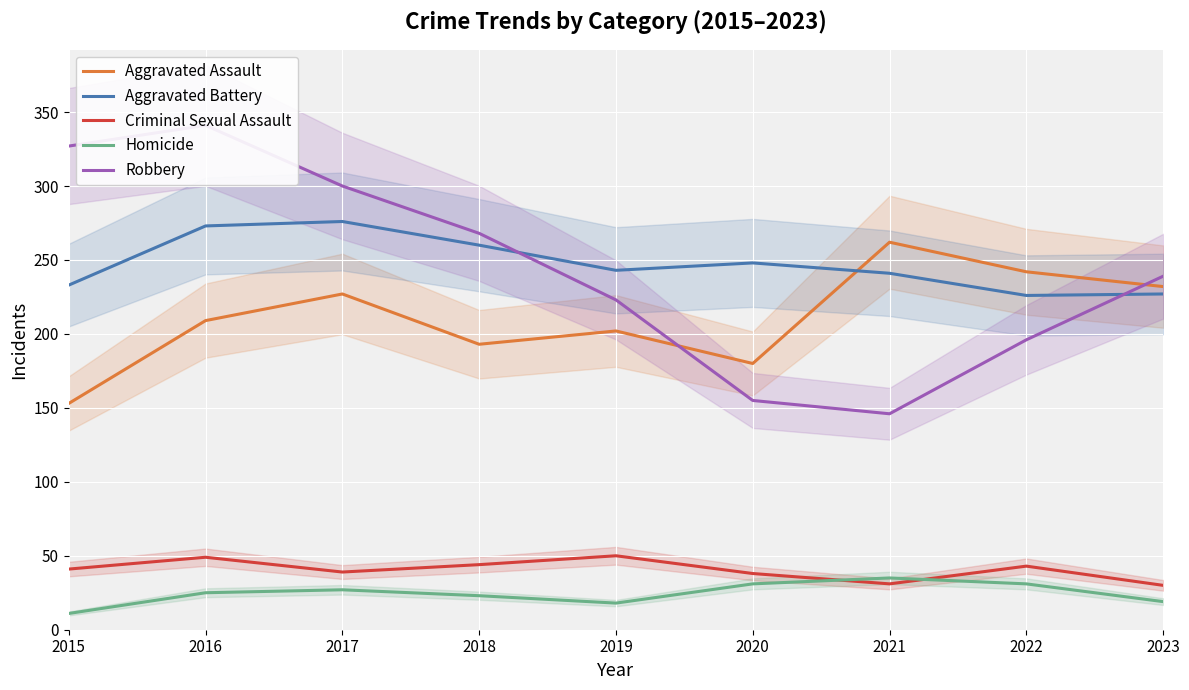

Reading left to right, extract all data points from this chart.

Aggravated Assault: 2015=153	2016=209	2017=227	2018=193	2019=202	2020=180	2021=262	2022=242	2023=232
Aggravated Battery: 2015=233	2016=273	2017=276	2018=260	2019=243	2020=248	2021=241	2022=226	2023=227
Criminal Sexual Assault: 2015=41	2016=49	2017=39	2018=44	2019=50	2020=38	2021=31	2022=43	2023=30
Homicide: 2015=11	2016=25	2017=27	2018=23	2019=18	2020=31	2021=35	2022=31	2023=19
Robbery: 2015=327	2016=341	2017=300	2018=268	2019=223	2020=155	2021=146	2022=196	2023=239